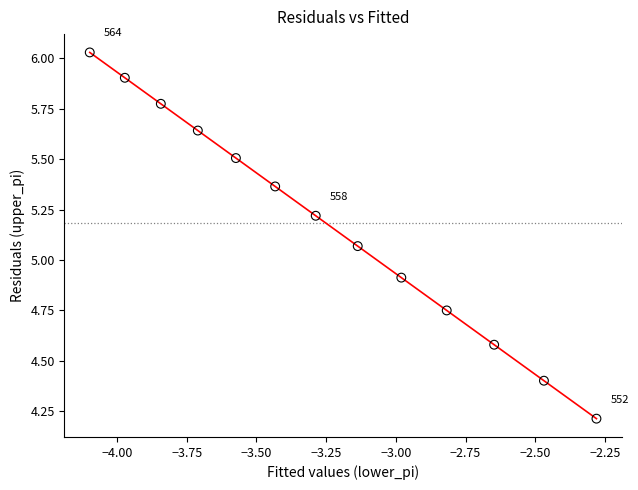

What is the range of Y values (max minus min)?

1.8